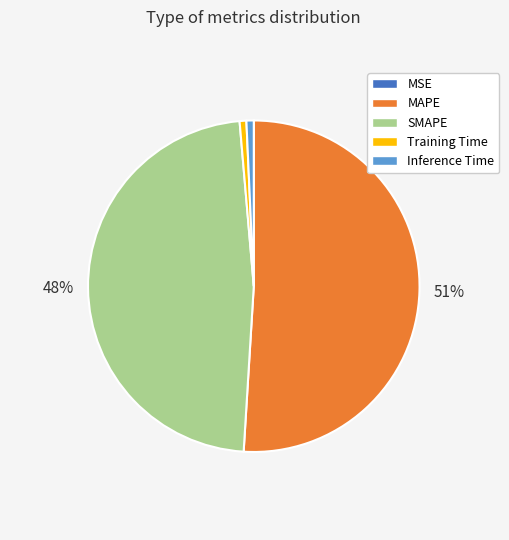

What is the majority slice?

MAPE